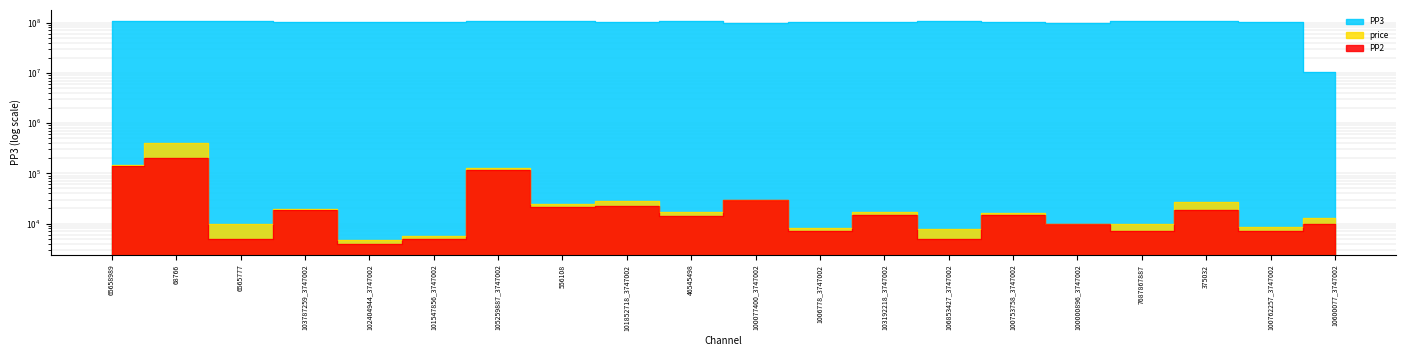

Which has a higher value, 100753758_3747002 or 100077400_3747002?

100077400_3747002